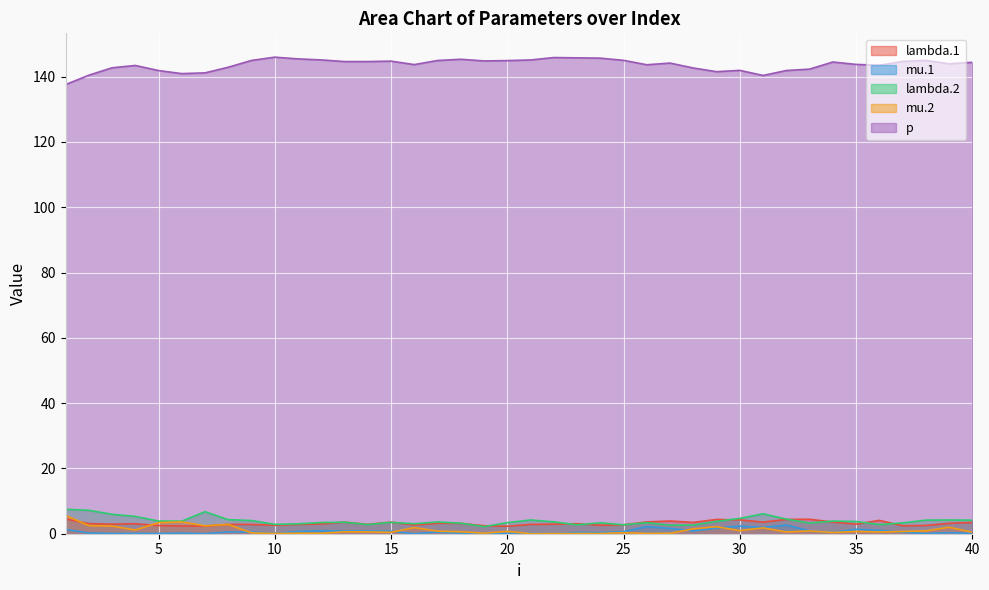

Where is lambda.2 nearest to the value 4?

9